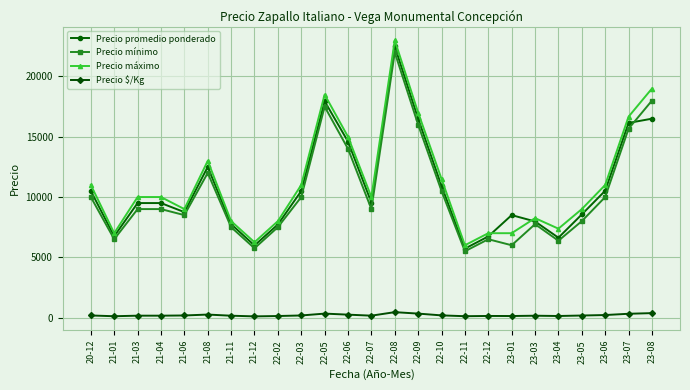

What is the sum of the Precio $/Kg values at 22-02 and 22-05?

459